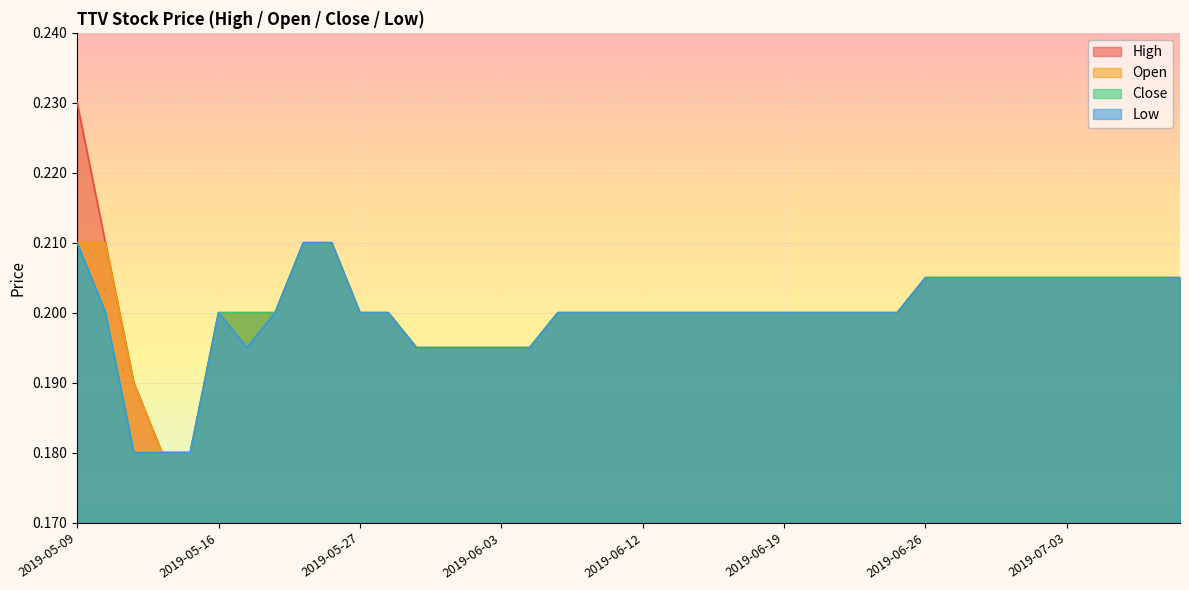

Is it true that close equals 0.2 at 2019-05-28?

True